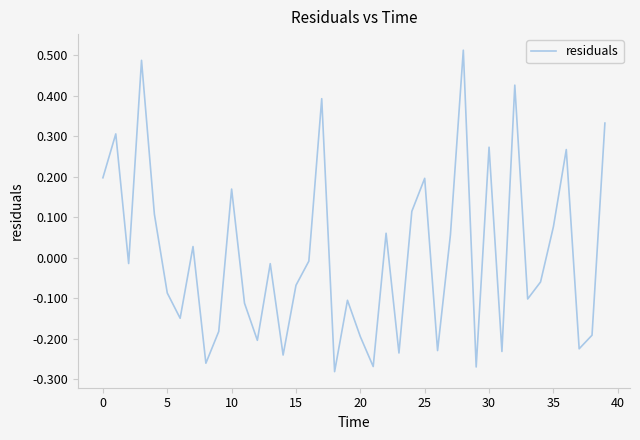

How many lines are shown in the chart?

1